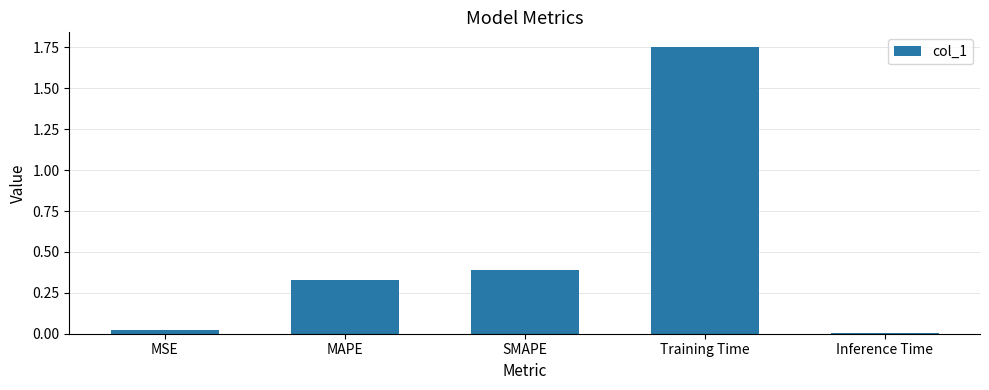

True or false: the data shows 0.4 at SMAPE.

True